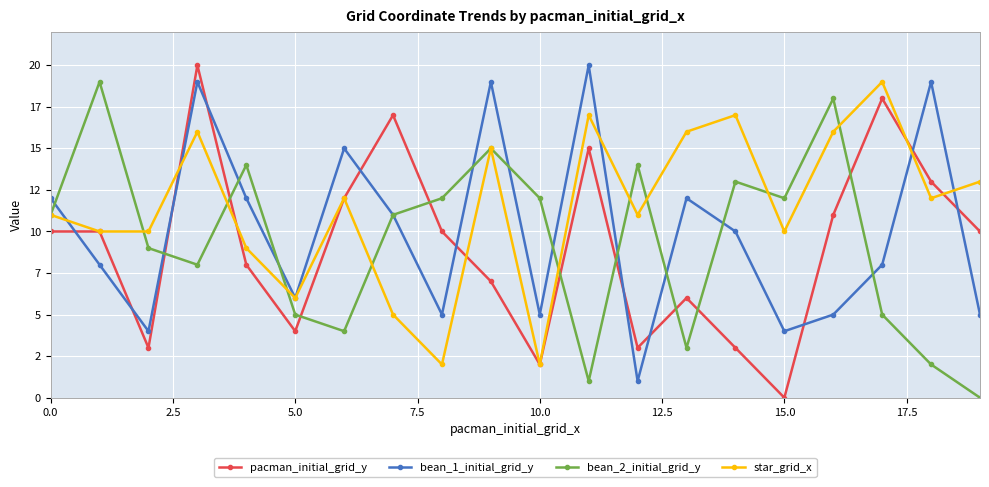

What are all the series names shown in the legend?

pacman_initial_grid_y, bean_1_initial_grid_y, bean_2_initial_grid_y, star_grid_x